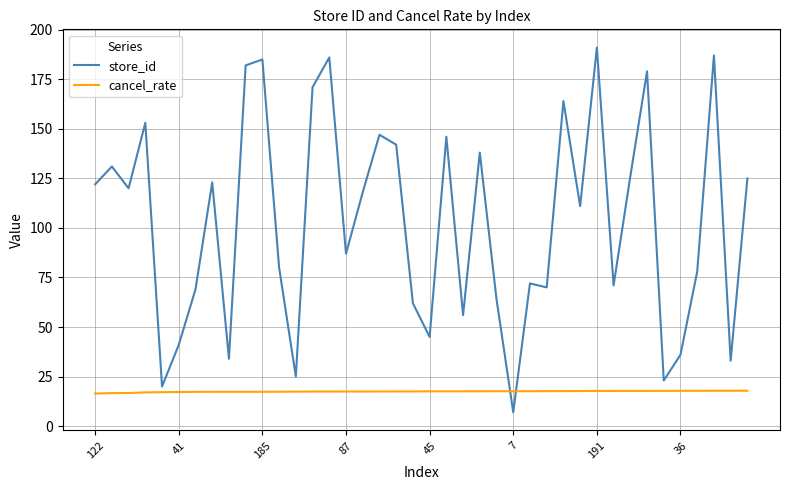

Rank the series by their average value, from highest to lowest.

store_id, cancel_rate